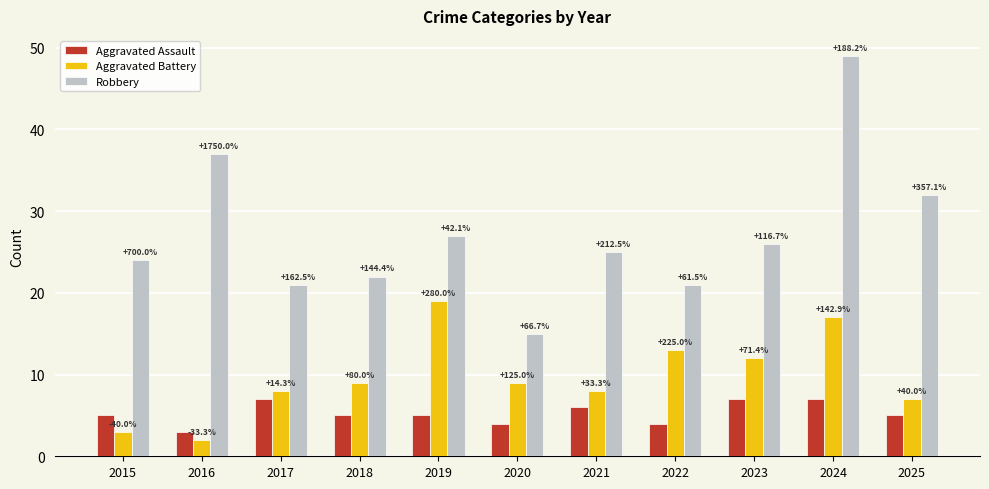

How many bars are there in total?

33